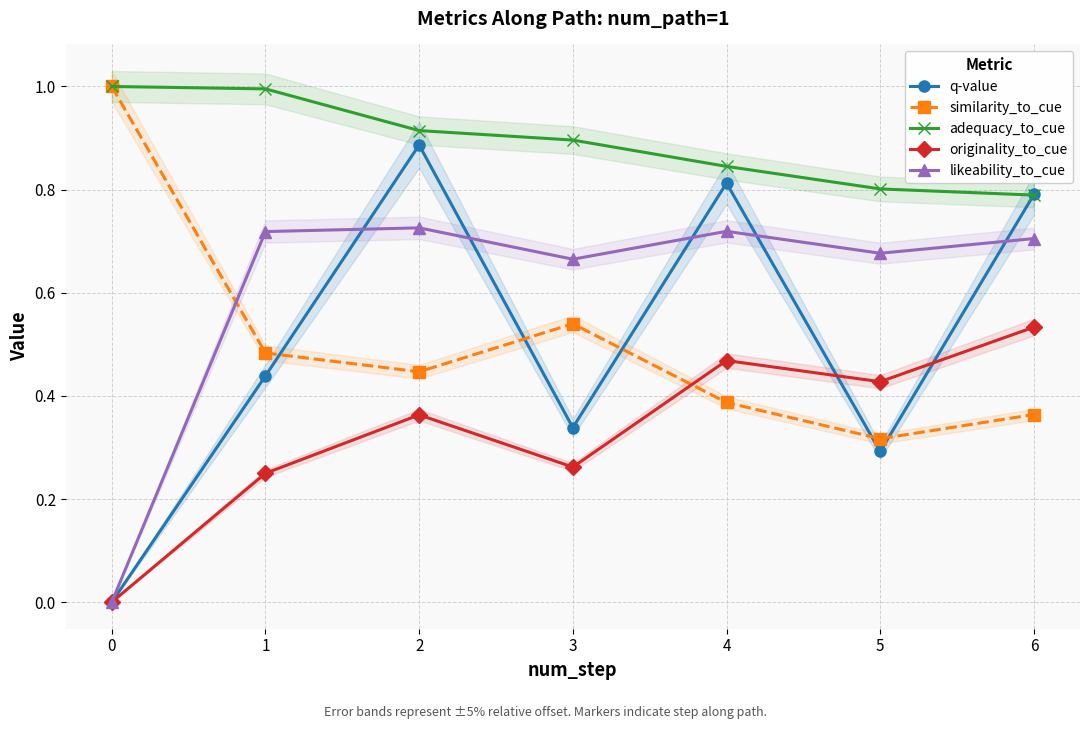

What is the maximum value shown in the chart?

1.0